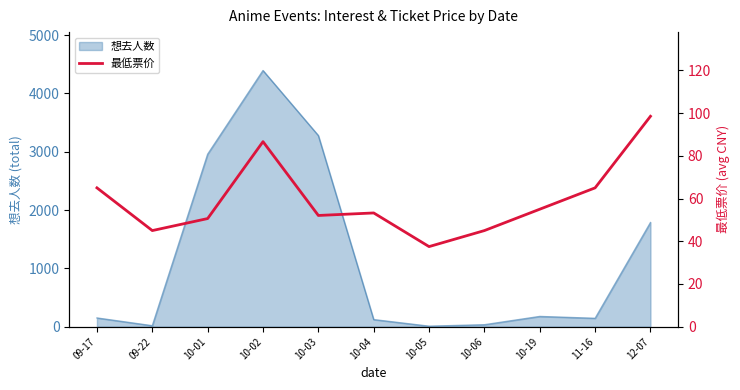

True or false: there are more than 2 points higher than both neighbors.

False